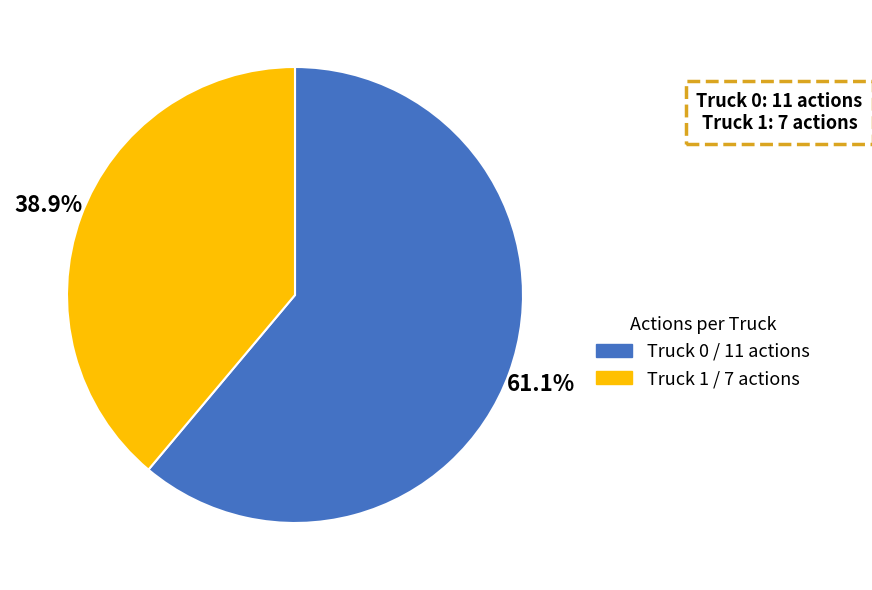

To the nearest percent, what is the difference between the Truck 0 and Truck 1 slice percentages?

22%